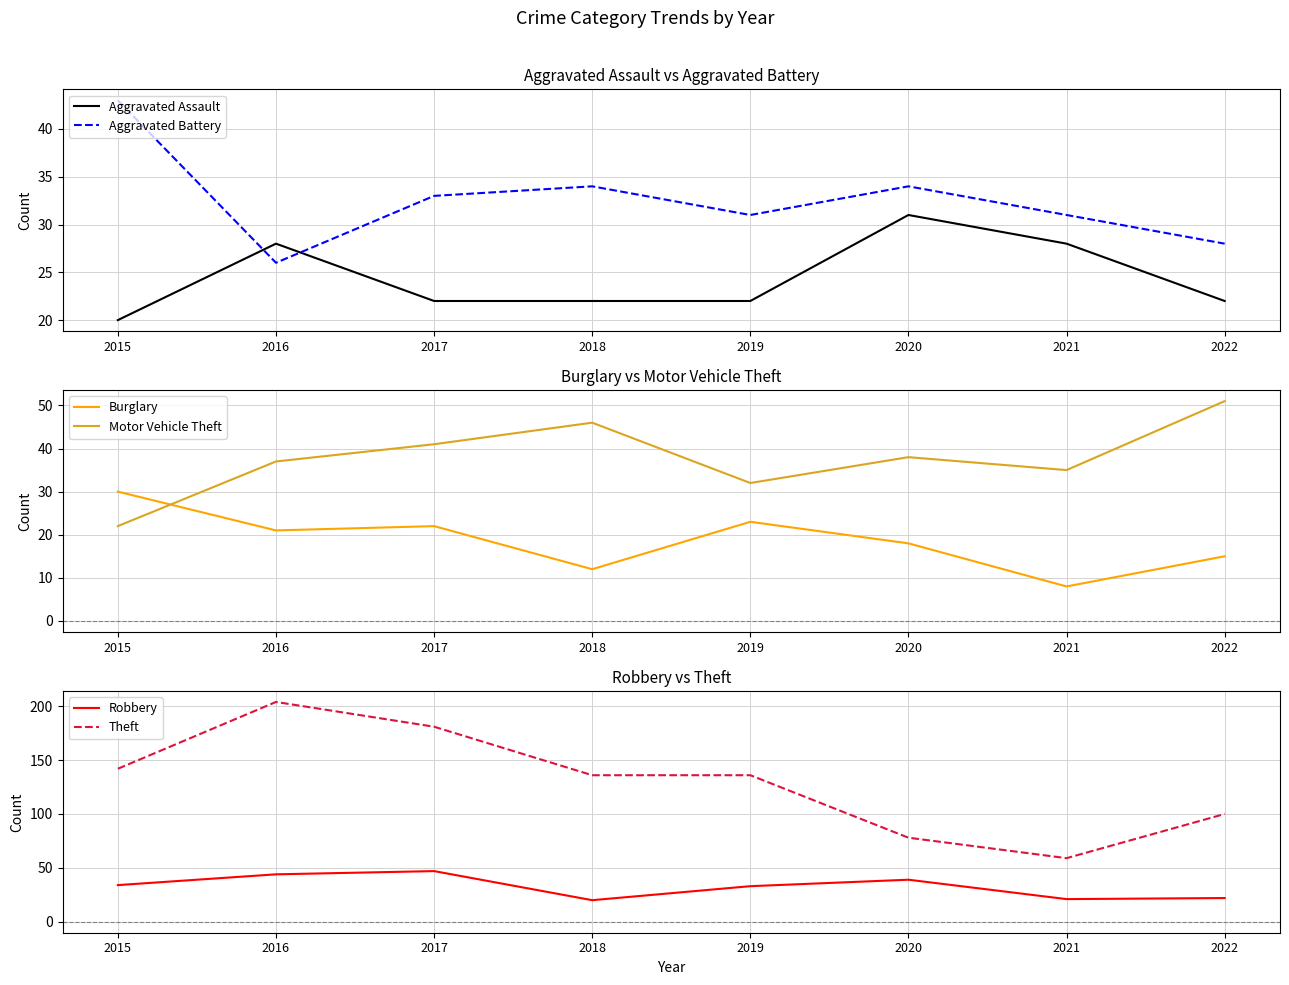

What is the maximum value for Aggravated Battery?

43